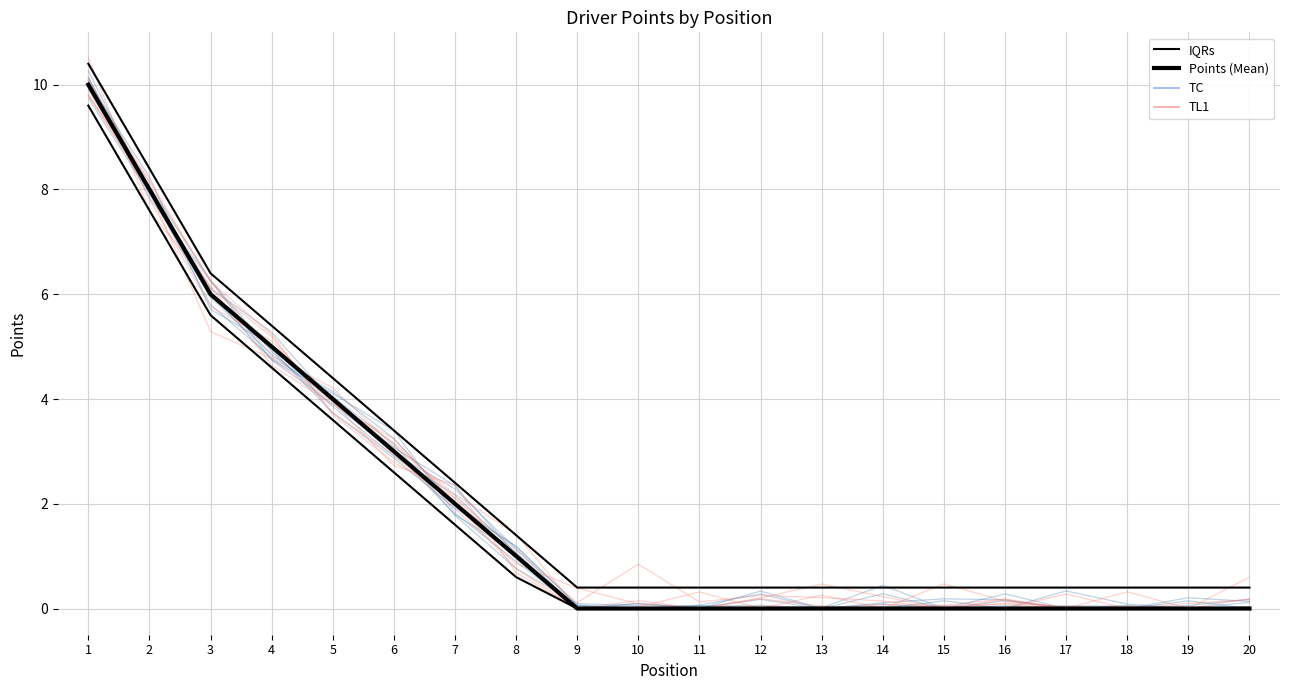

Is the value of IQRs at 17 greater than the value of TL1 at 8?

No